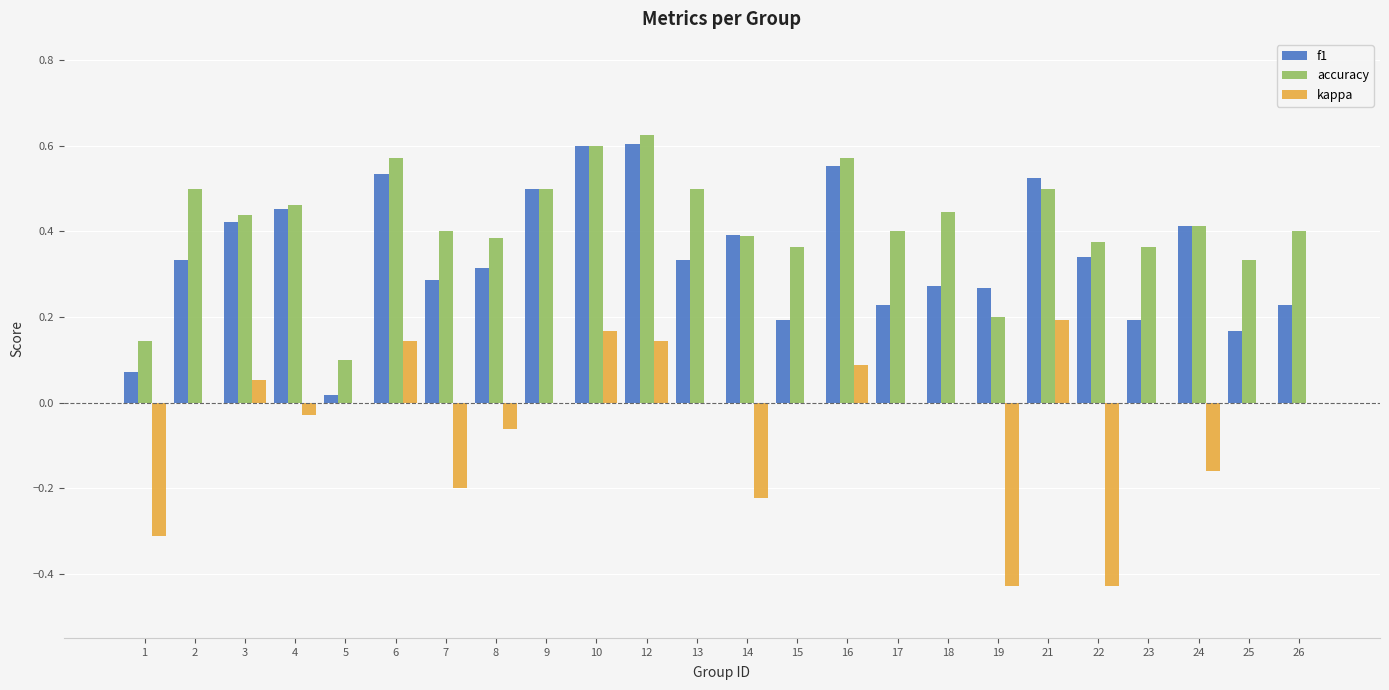

At which label is f1 closest to 0?

5